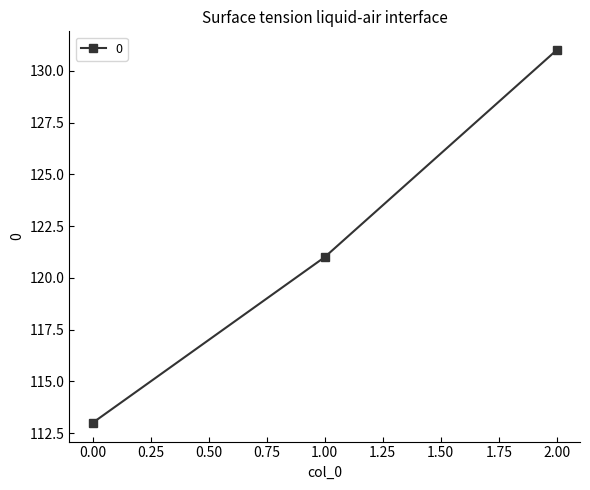

Reading right to left, what are all the values shown in this chart?

131	121	113